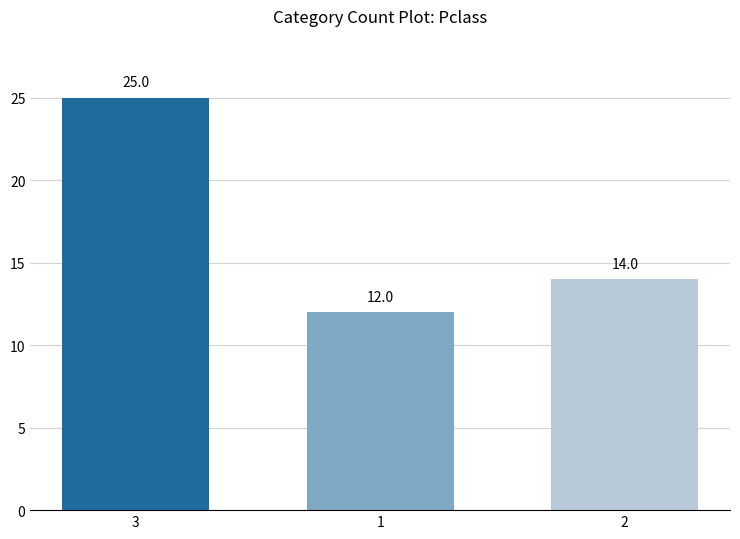

What is the approximate value at 2?

14